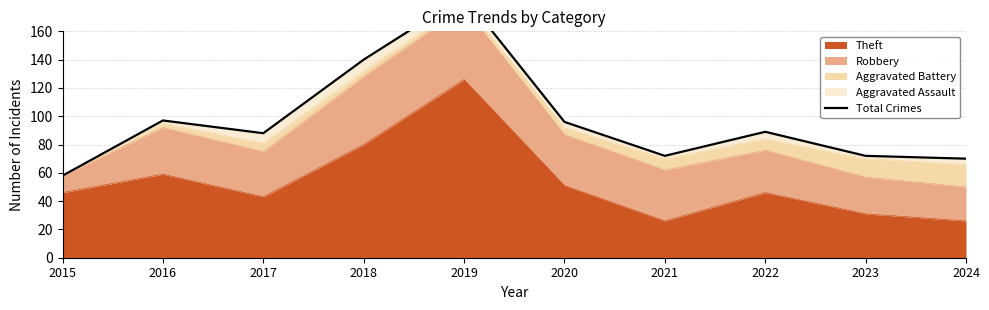

The value at 2016 is 97. True or false?

True